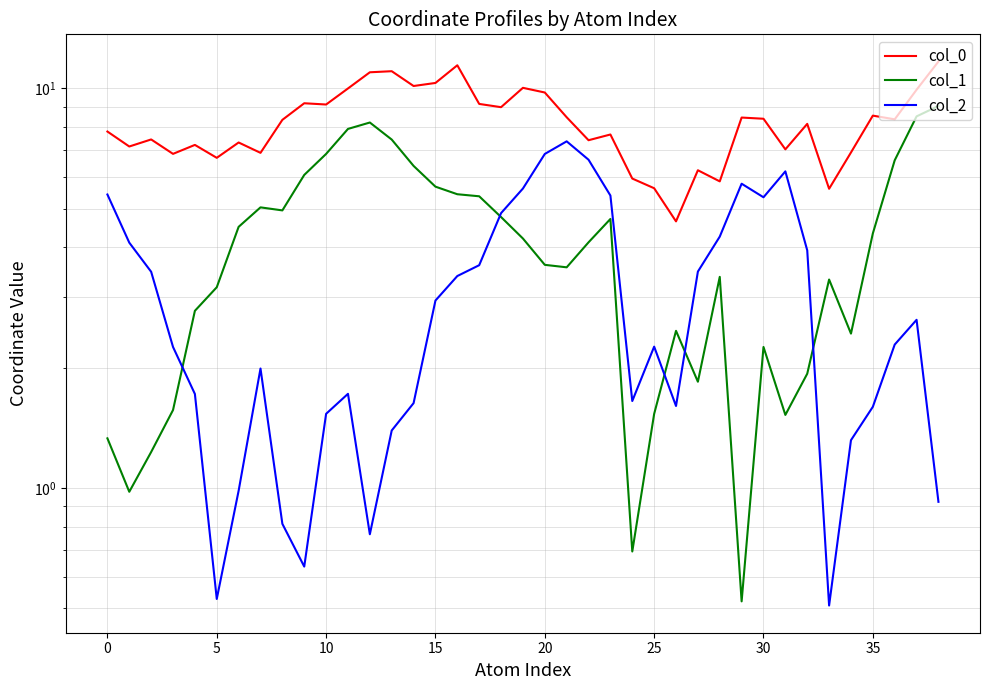

At which category is the sum across all series the highest?

38